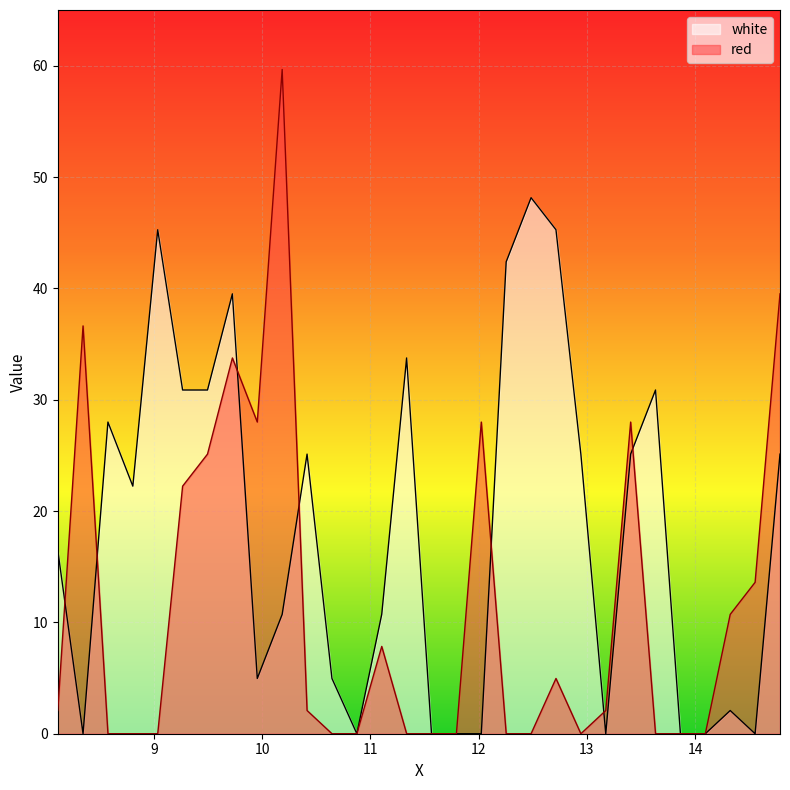

At which category does white reach its first local valley?

8.345